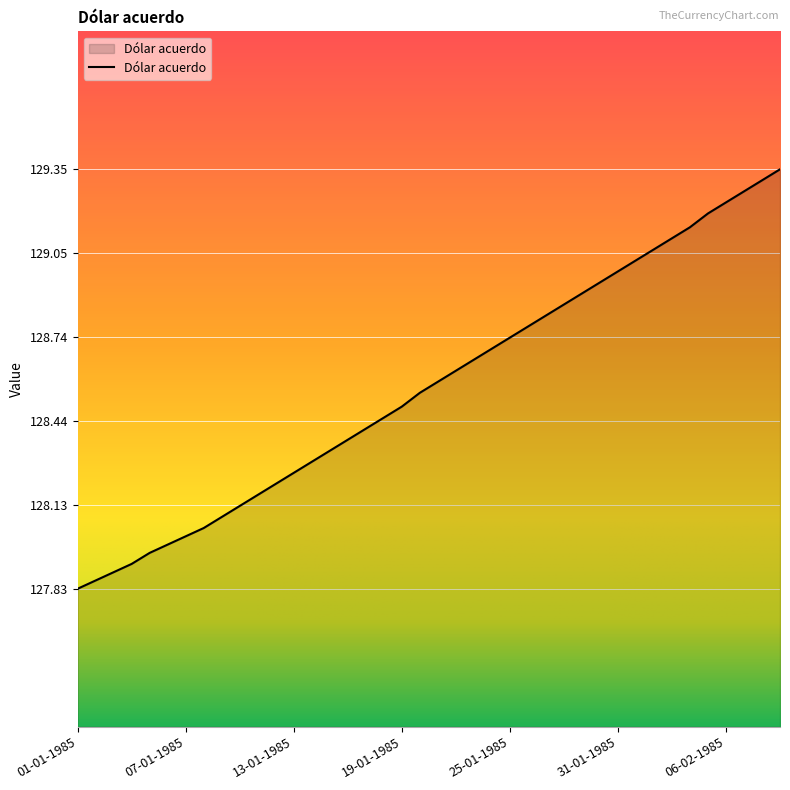

What is the difference between the maximum and minimum values?

1.5